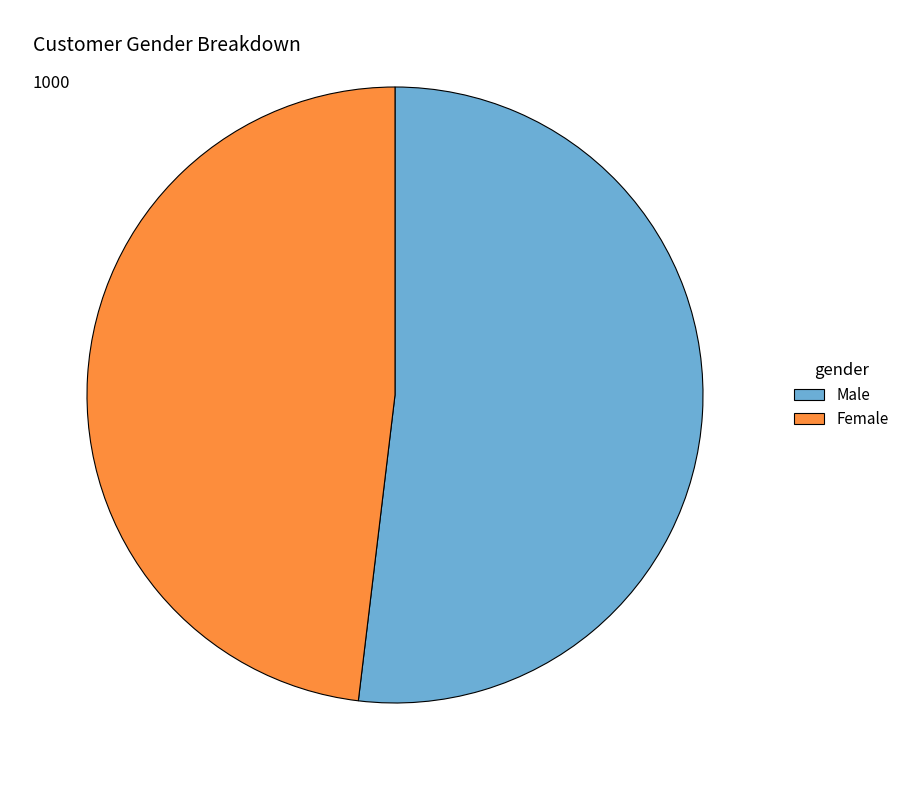

Combined, do Male and Female account for over 50%?

Yes